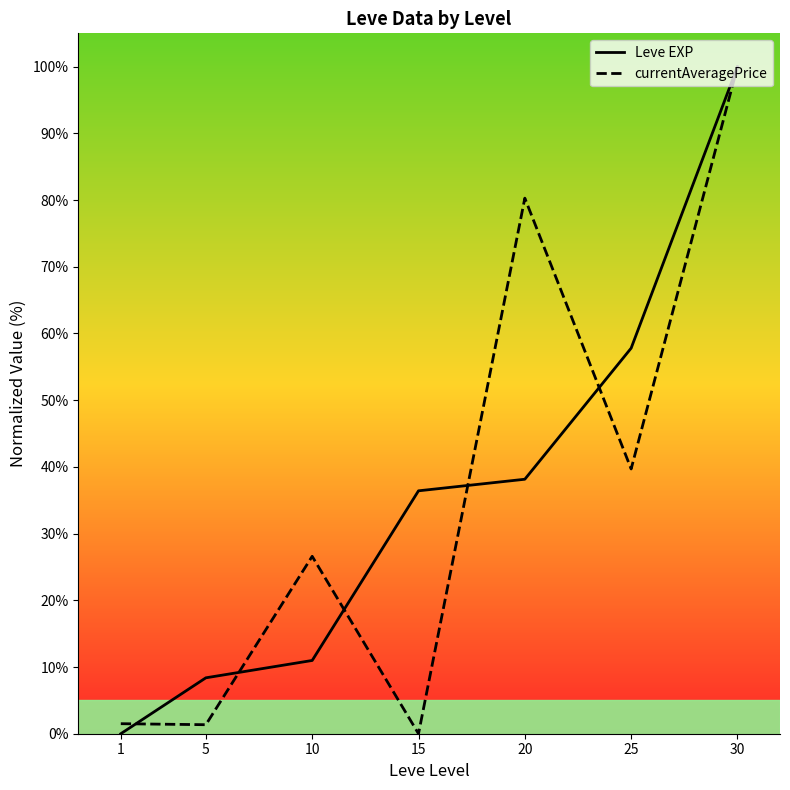

True or false: currentAveragePrice and Leve EXP intersect in this chart.

True